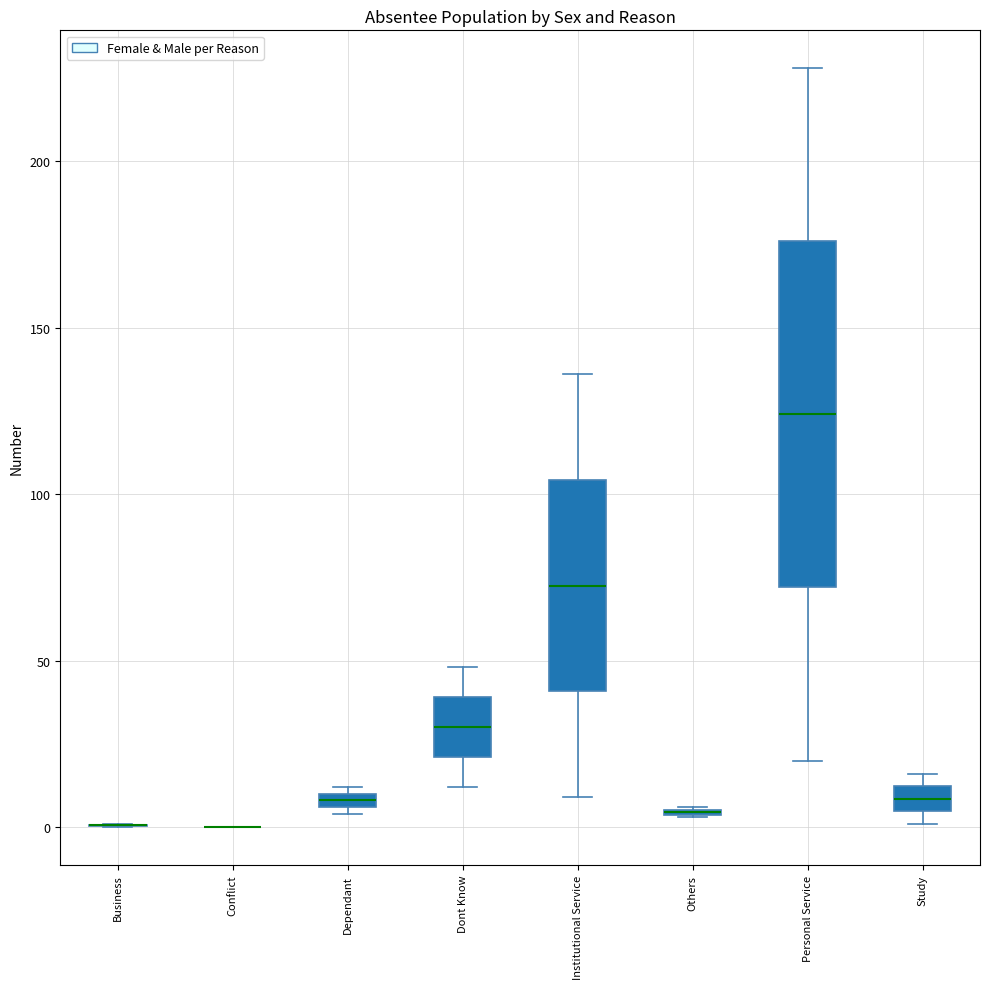

Where does the lower whisker of the box for Institutional Service end on the y-axis? The values are not printed on the chart, so give them approximately, as read against the axis.

10